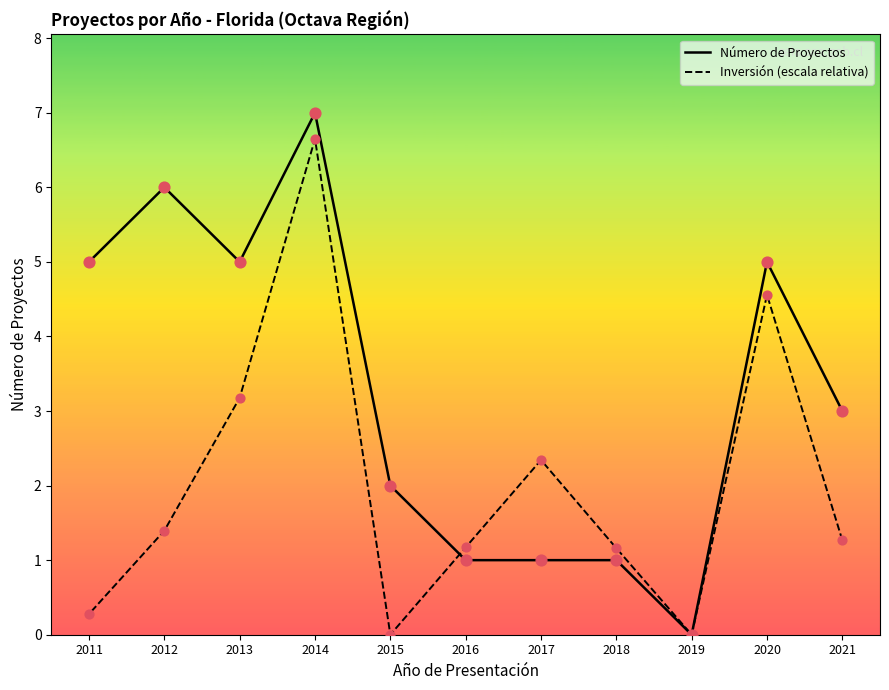

Which series contains the highest Y value?

Número de Proyectos